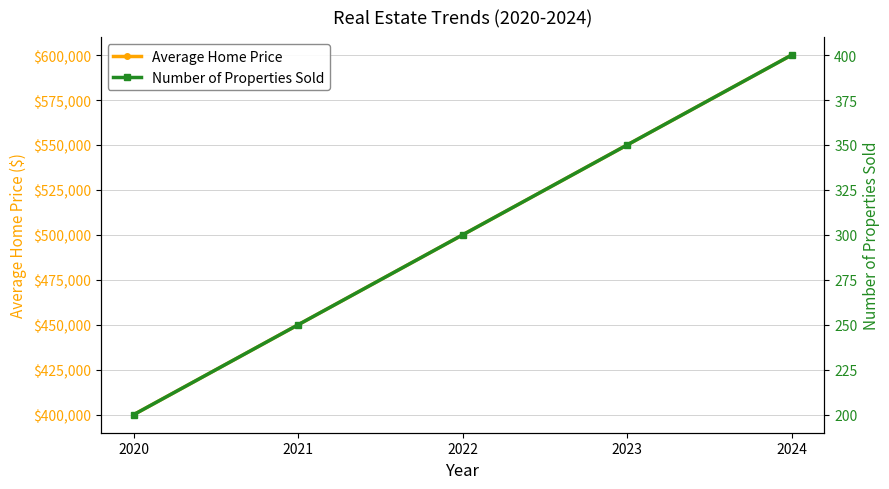

List the labels in order of Number of Properties Sold value, largest first.

2024, 2023, 2022, 2021, 2020